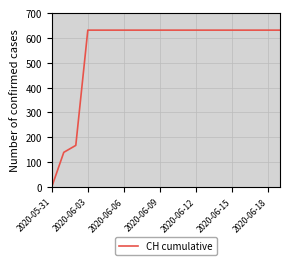

What is the sum of all values?

11033